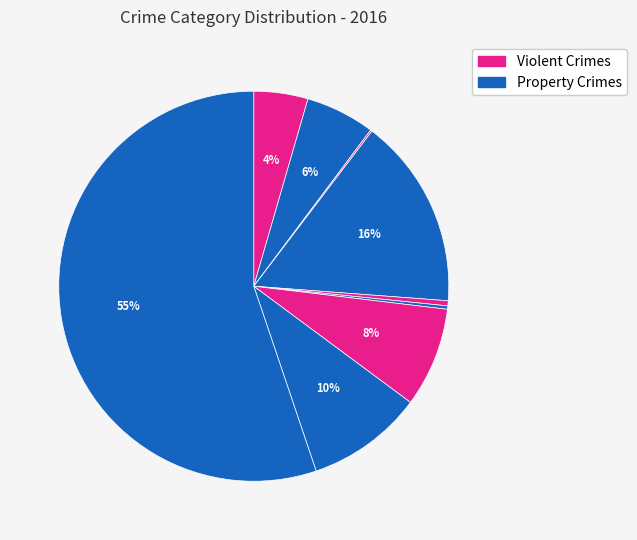

Rank the categories by value from highest to lowest.

Theft, Burglary, Robbery, Motor Vehicle Theft, Aggravated Battery, Aggravated Assault, Criminal Sexual Assault, Homicide, Arson